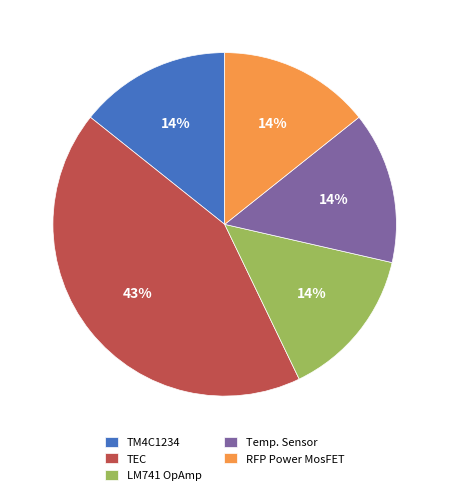

Is the sum of RFP Power MosFET and Temp. Sensor greater than half?

No